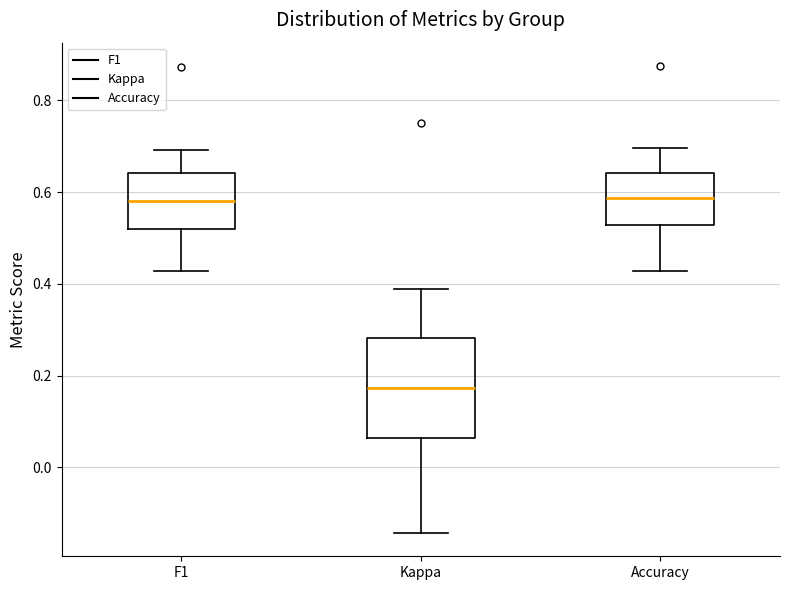

Which box's median line is the lowest?

Kappa